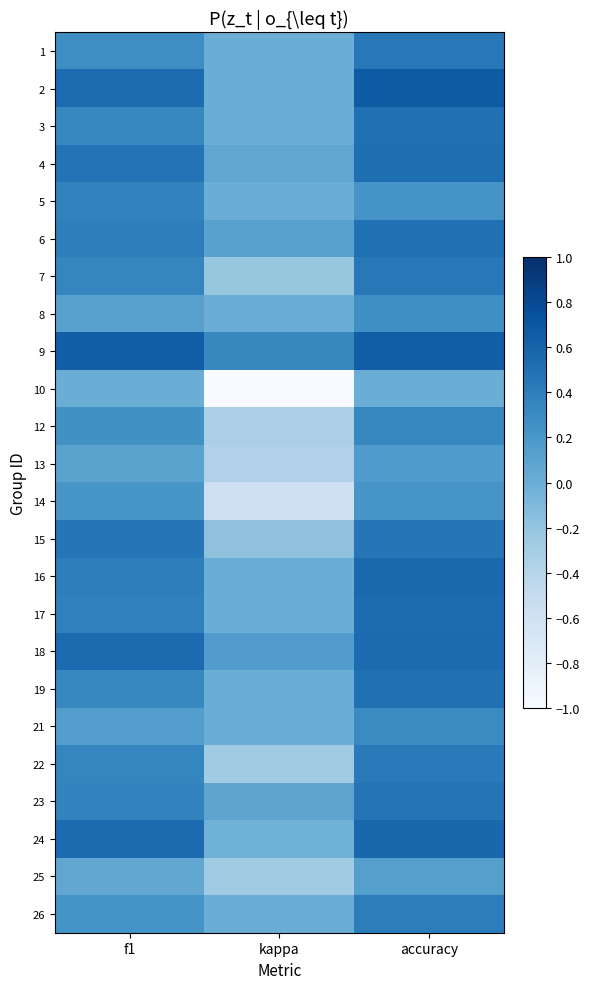

What is the difference between the highest and lowest values at f1?

0.6